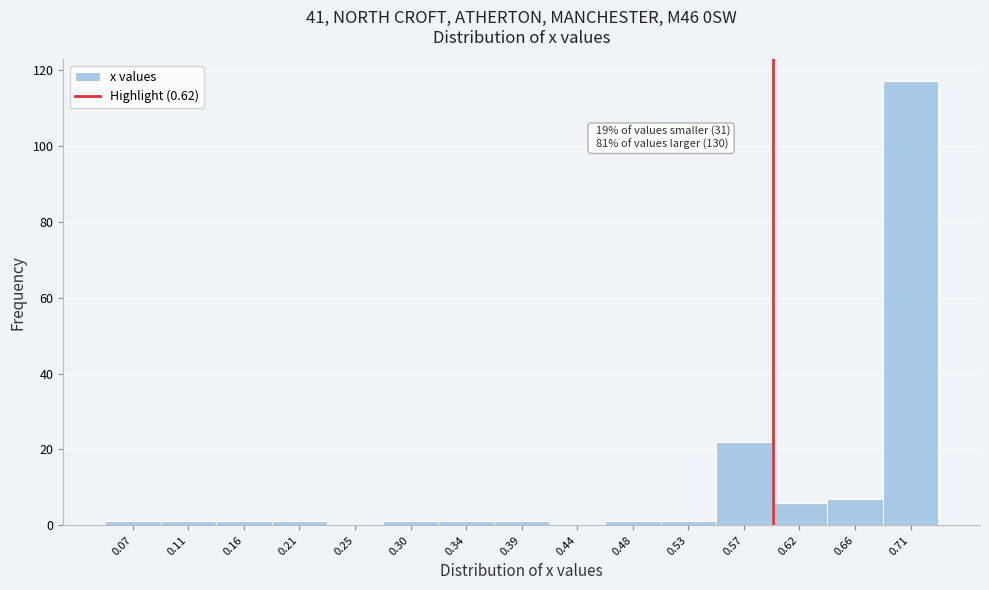

Reading left to right, what are all the values shown in this chart?

0.07=1	0.11=1	0.16=1	0.21=1	0.25=0	0.30=1	0.34=1	0.39=1	0.44=0	0.48=1	0.53=1	0.57=22	0.62=6	0.66=7	0.71=117